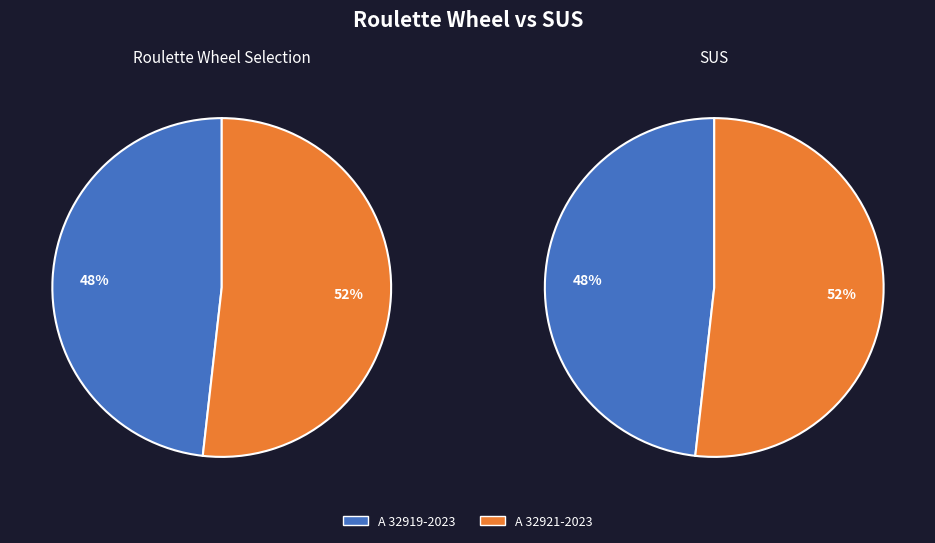

How much of the chart is everything except A 32919-2023?

51.8%